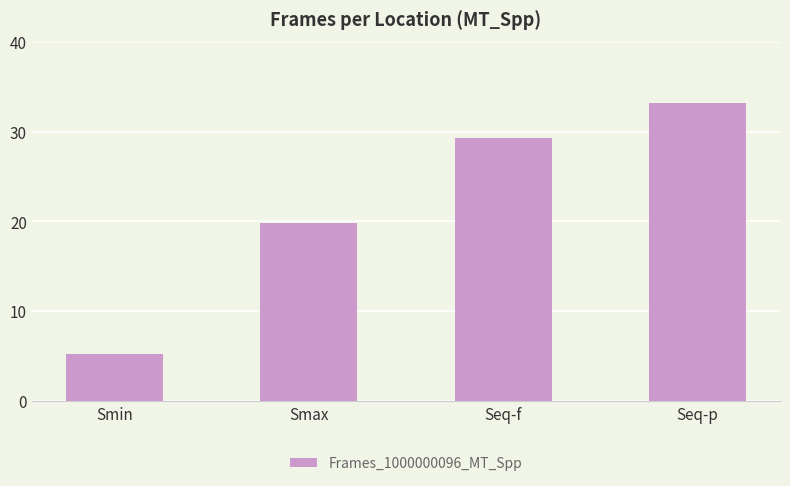

What is the difference between the maximum and minimum values?

28.0